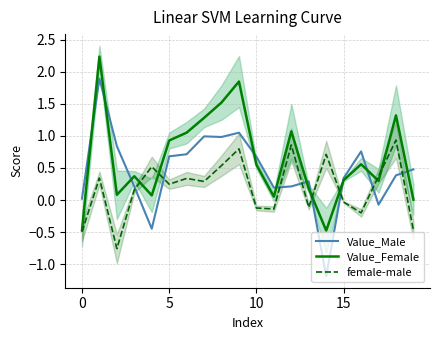

What is the lowest value of the Value_Female series?

-0.5